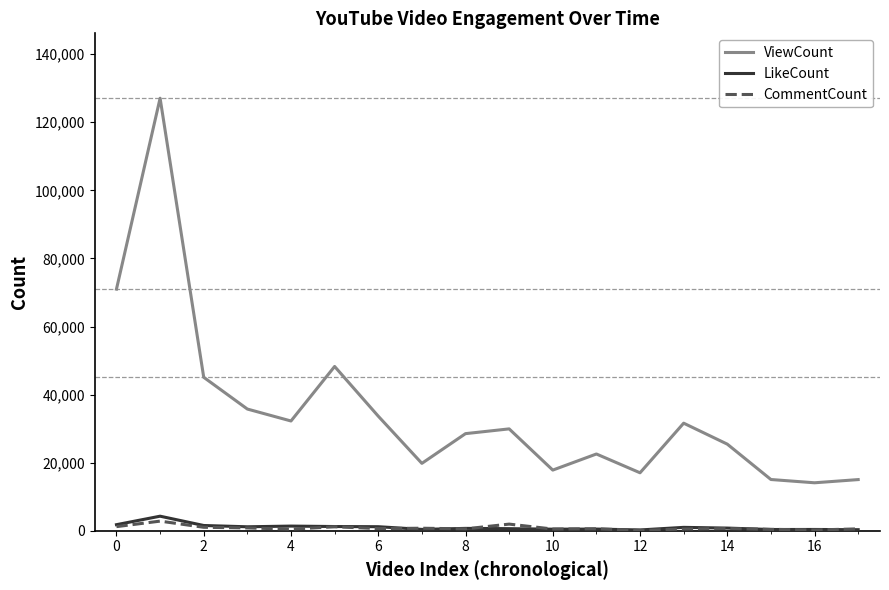

What is the difference between the second highest and second lowest values in the ViewCount series?

55948